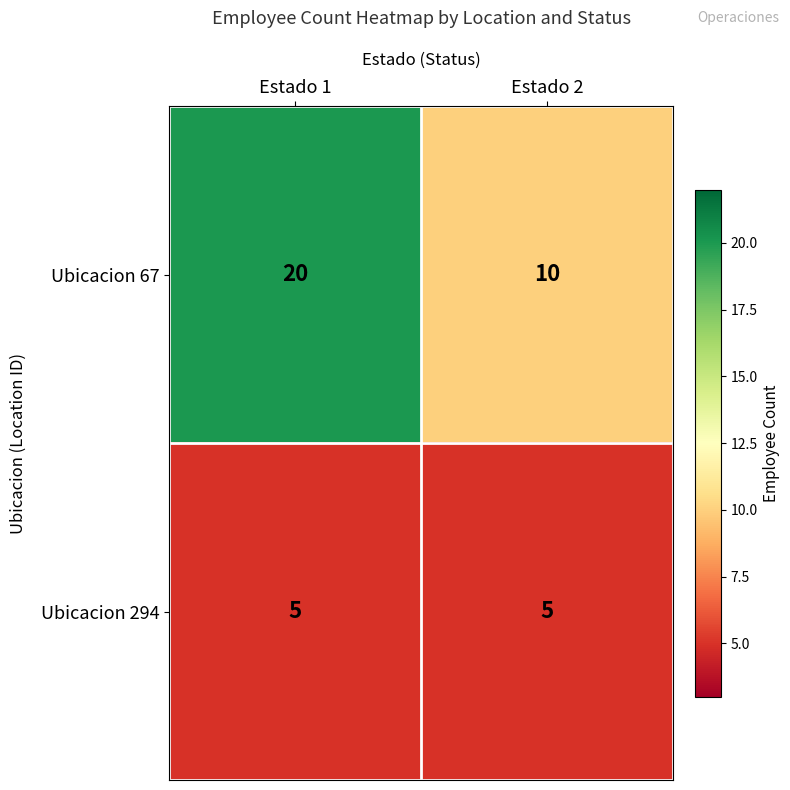

How many distinct data groups are displayed?

2